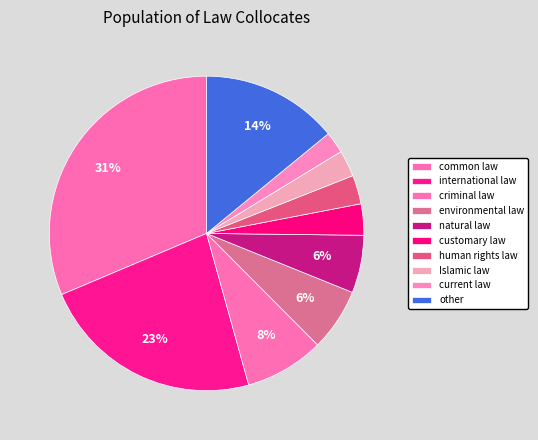

Count the number of slices in the pie.

10